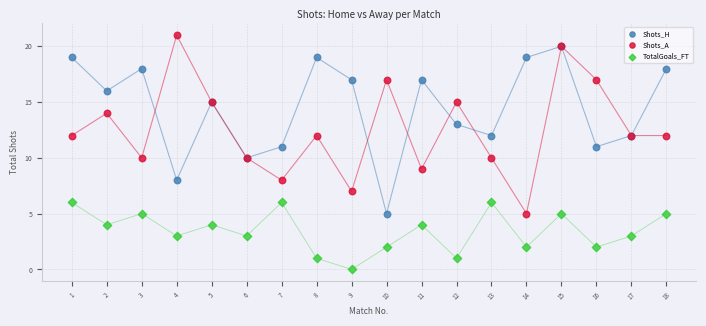

Which series contains the highest Y value?

Shots_A